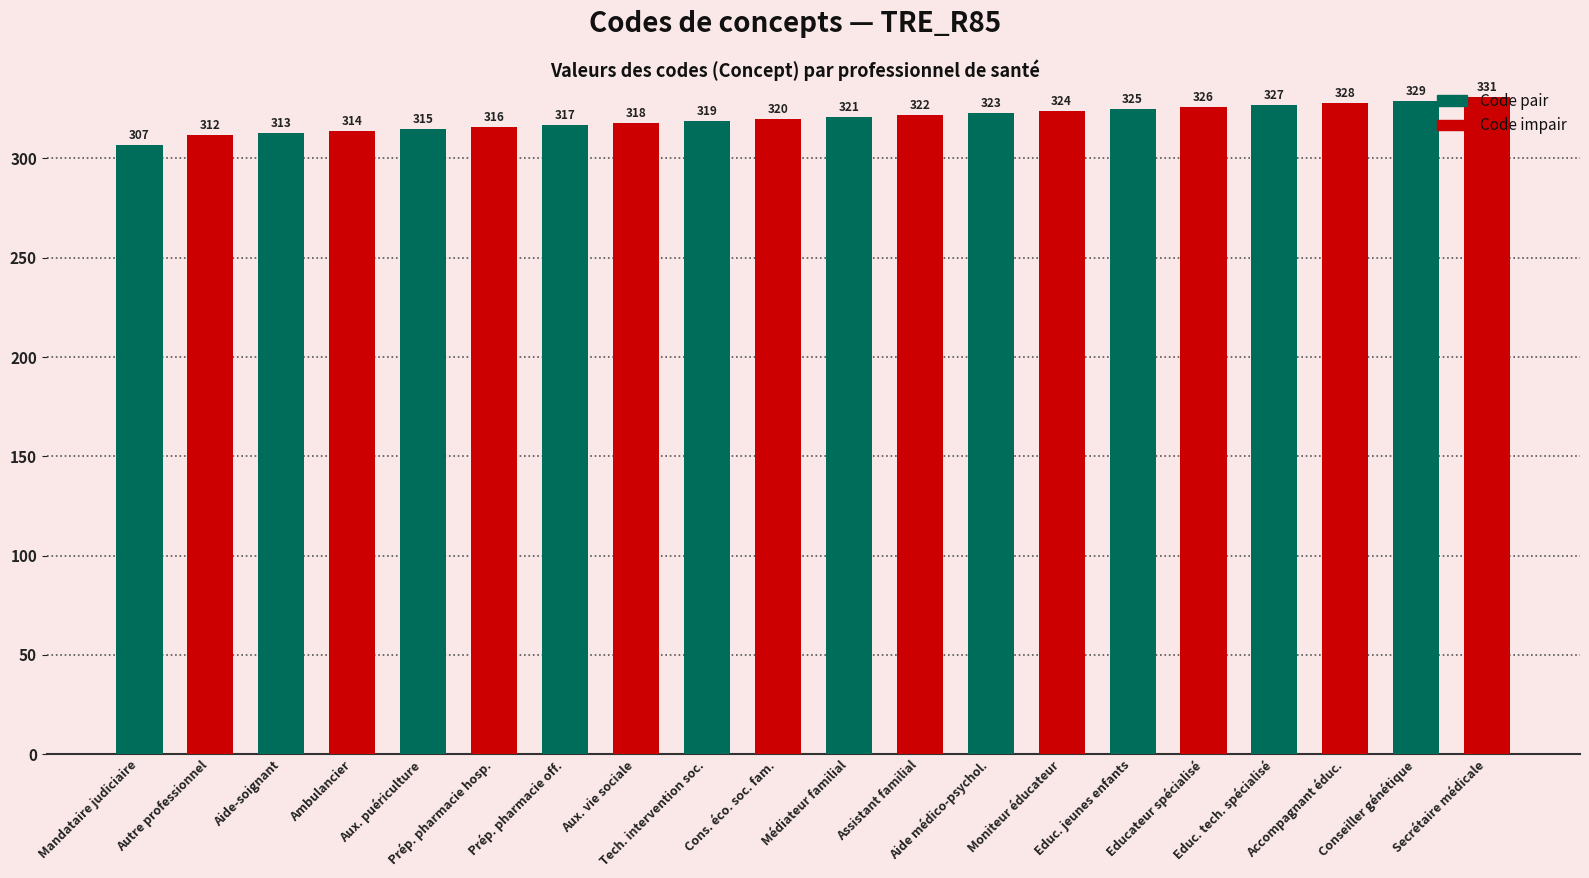

What is the greatest value displayed?

331